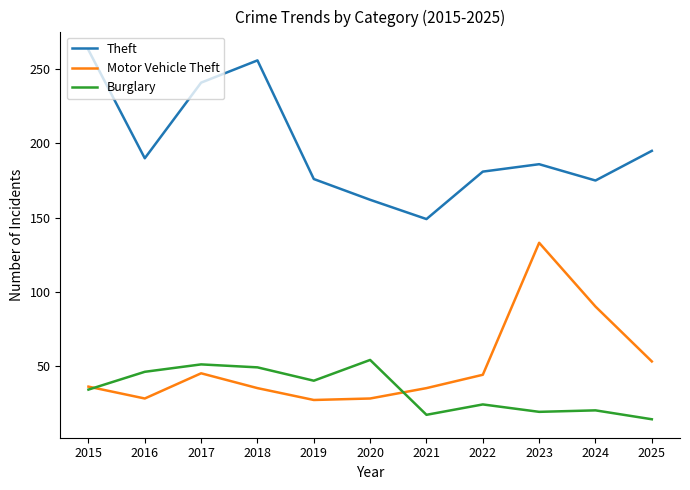

What is the spread (max minus min) of values at 2023?

167